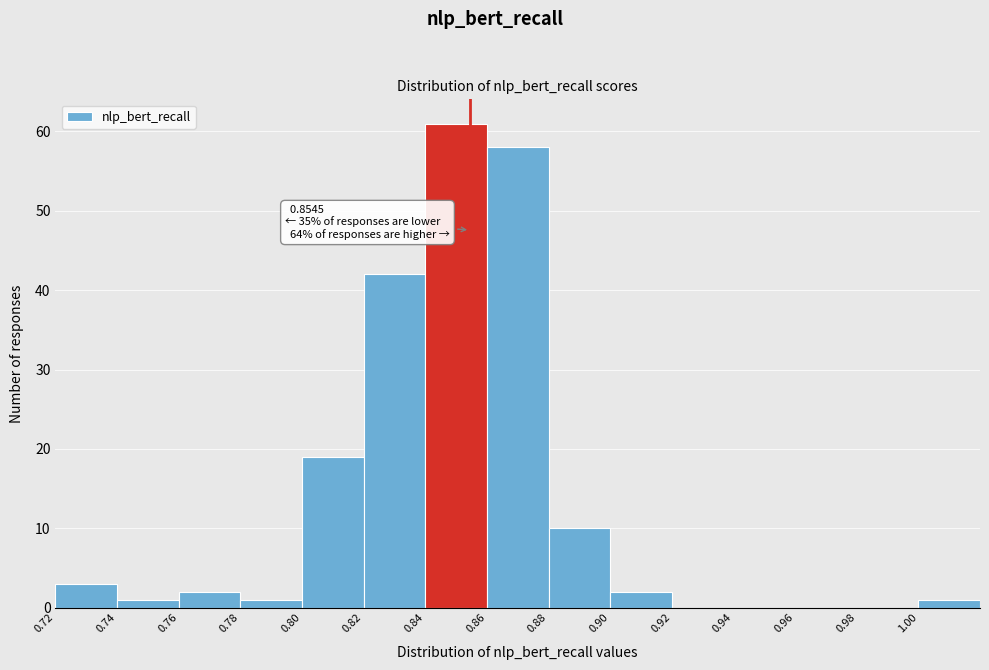

Over which range of the x-axis is the bar tallest?

0.84 to 0.86